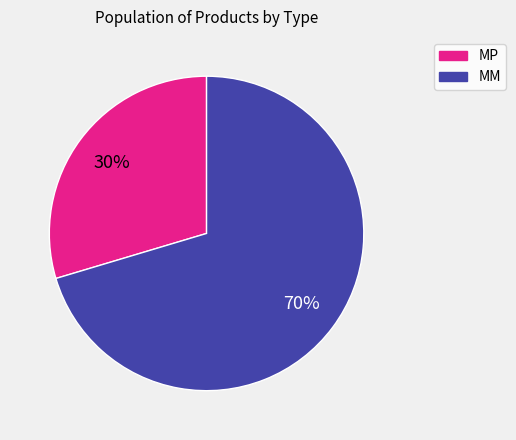

To the nearest percent, what is the combined percentage of MP and MM?

100%